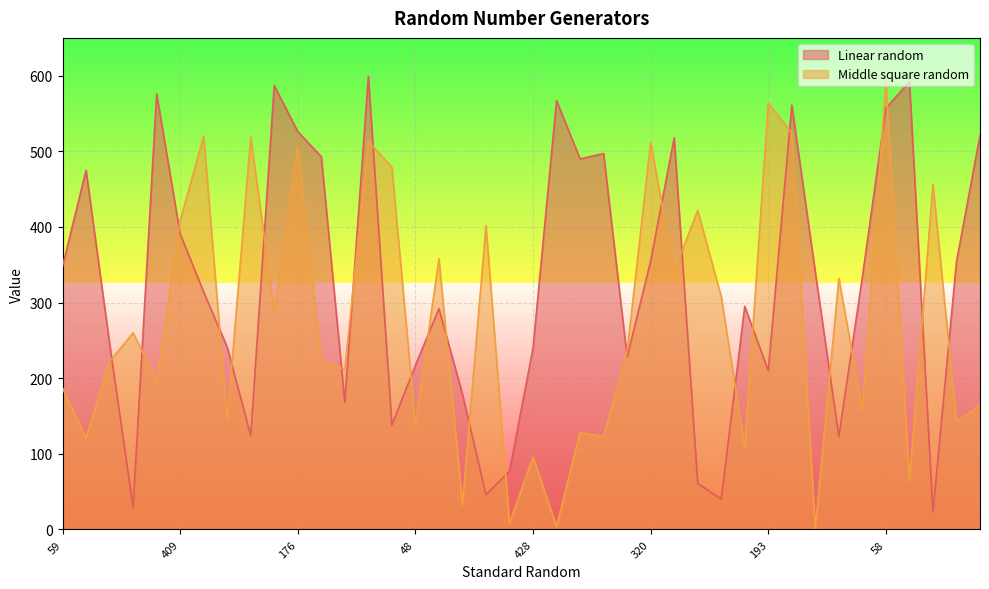

Where is Linear random nearest to the value 311?

244